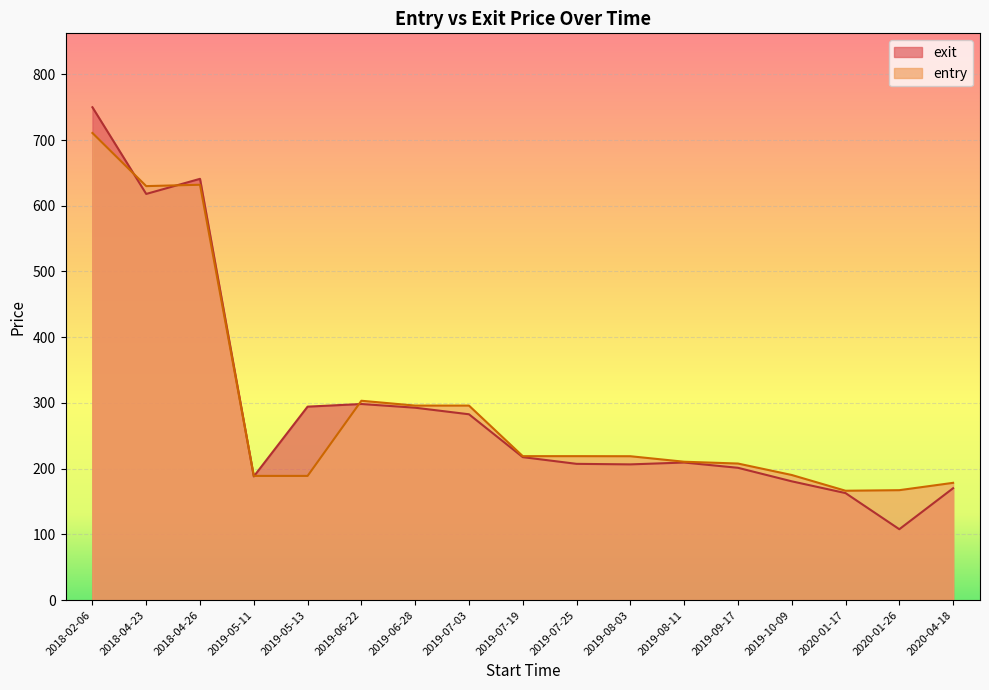

Which category has the highest value in the entry series?

2018-02-06